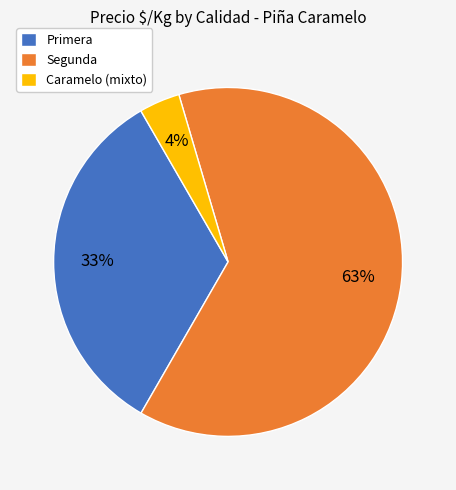

Which has a higher value, Segunda or Primera?

Segunda